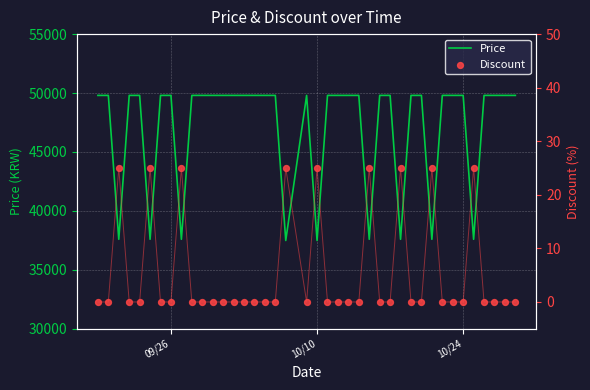

At how many categories does at least one series exceed 21704?

40